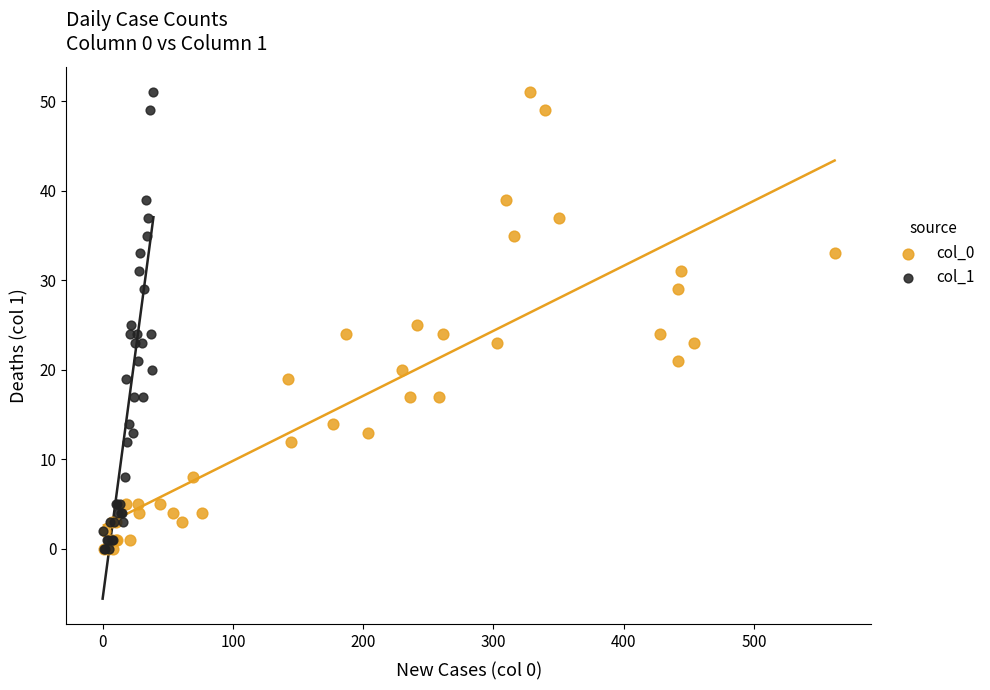

What are all the series names shown in the legend?

col_0, col_1